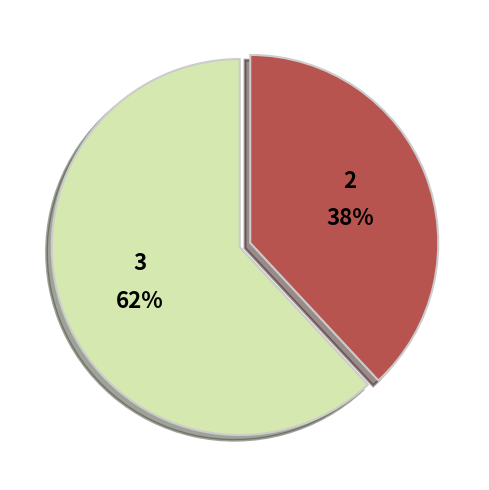

To the nearest percent, what is the difference between the largest and smallest slice percentages?

24%